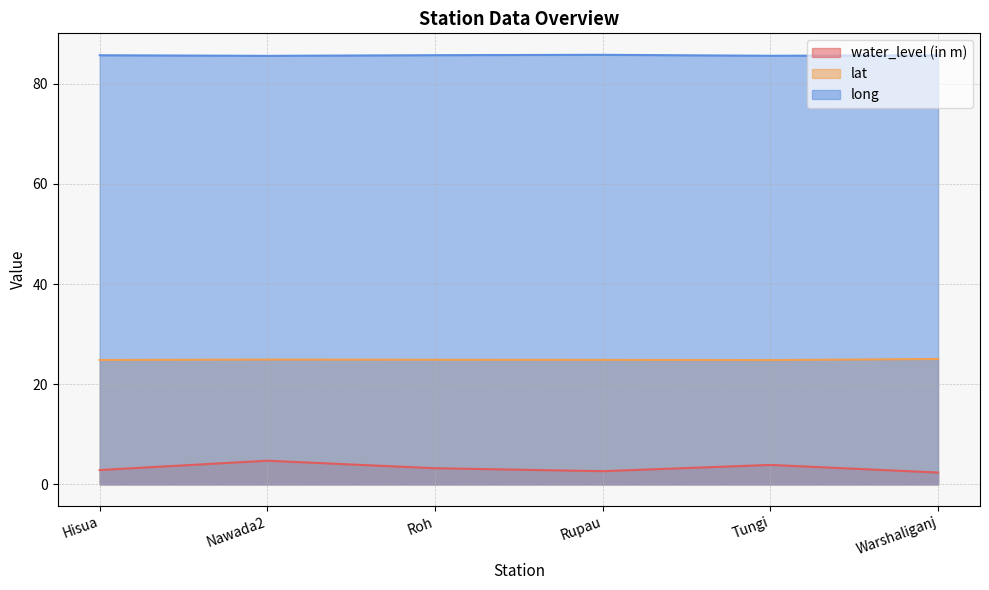

At how many categories does at least one series exceed 34?

6